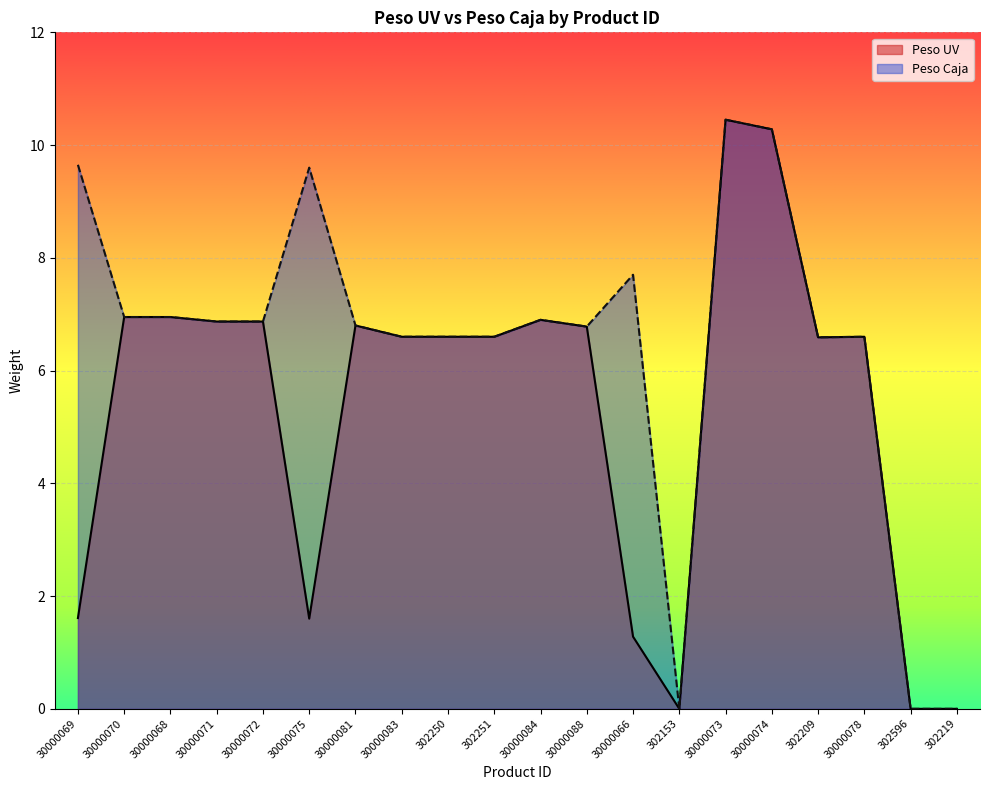

How many lines are shown in the chart?

2